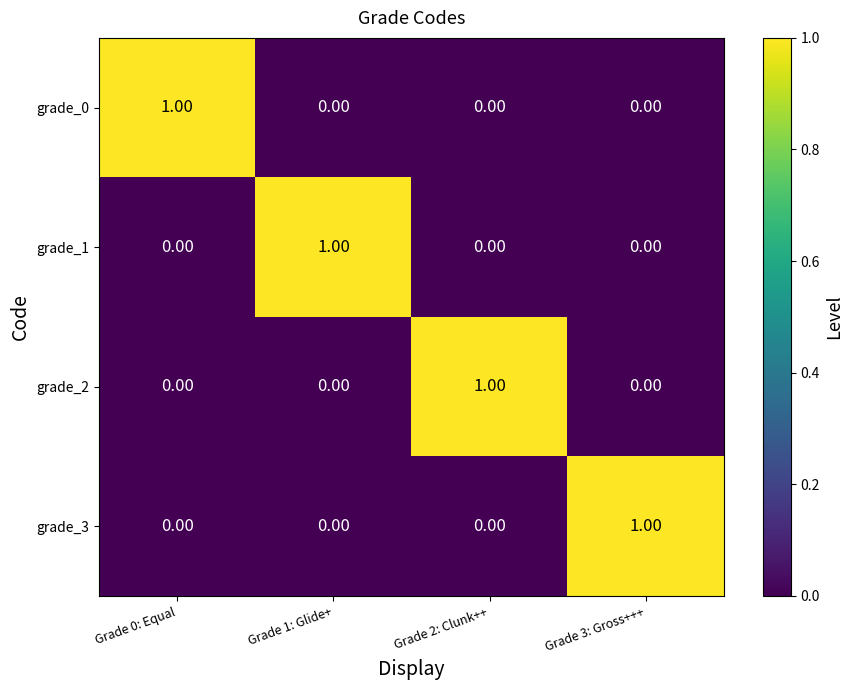

At how many categories does at least one series exceed 0?

4